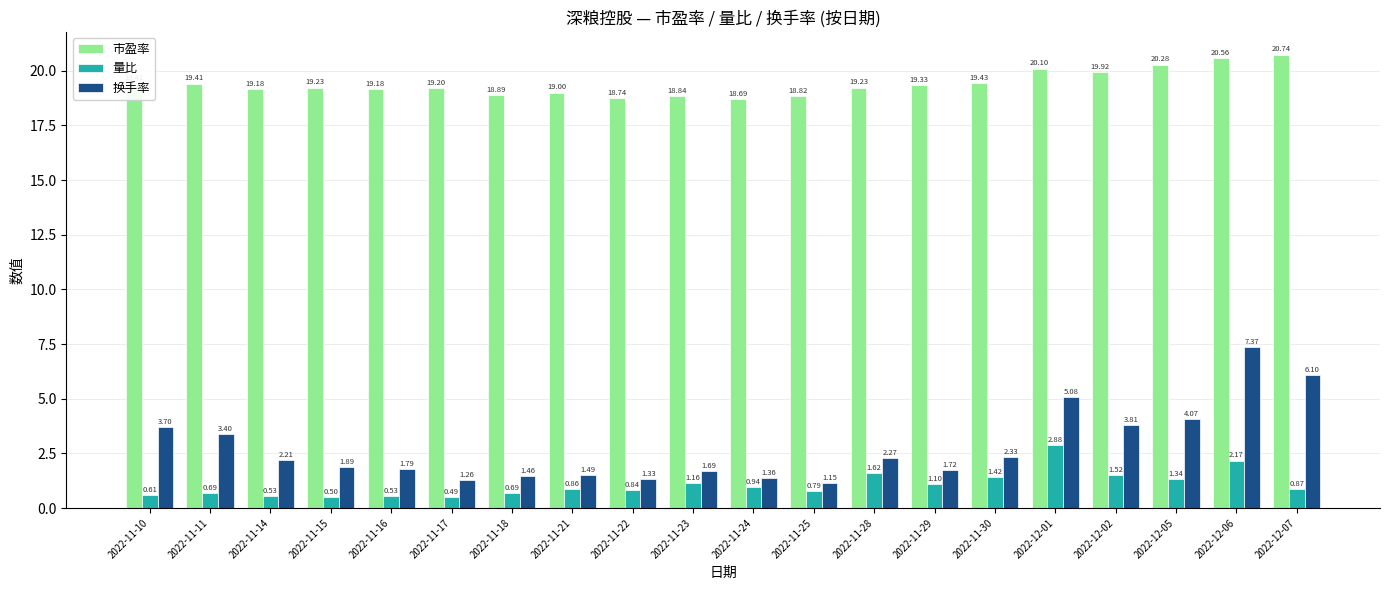

What is the label of the 8th bar from the right?

2022-11-28